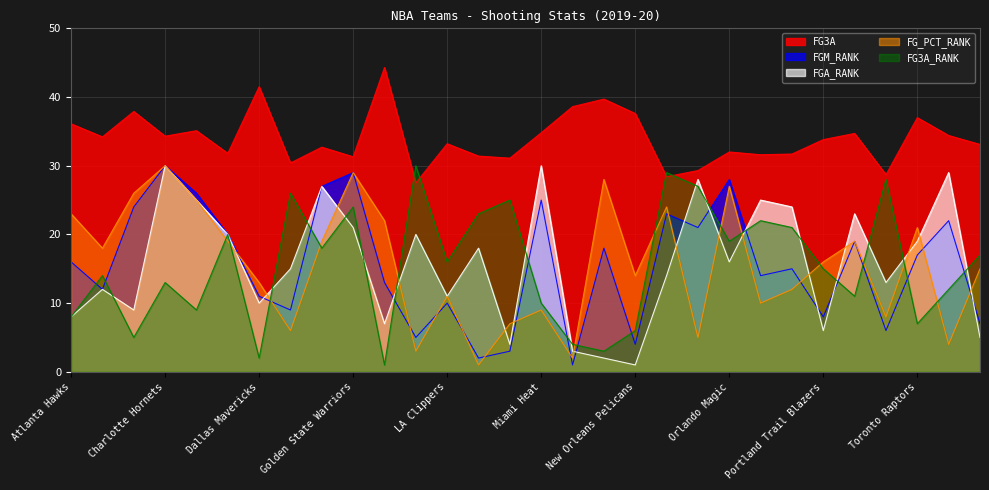

At which category is the sum across all series the highest?

Charlotte Hornets